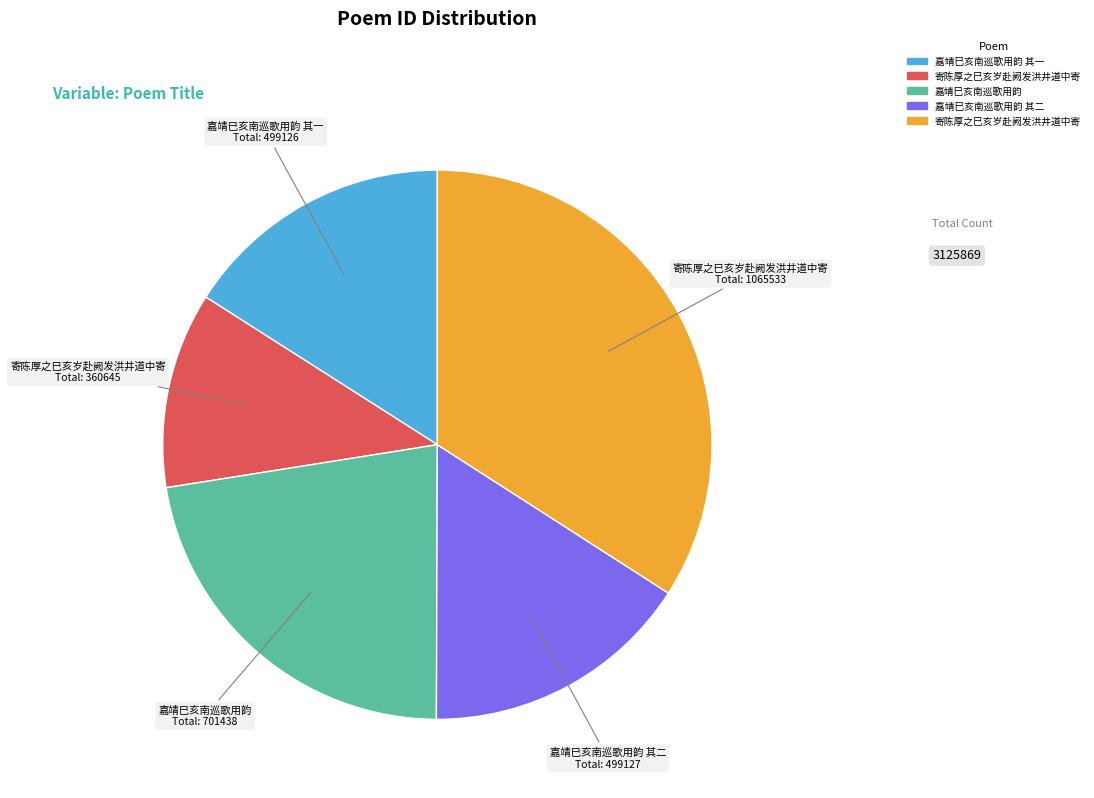

Does any single category account for the majority?

No